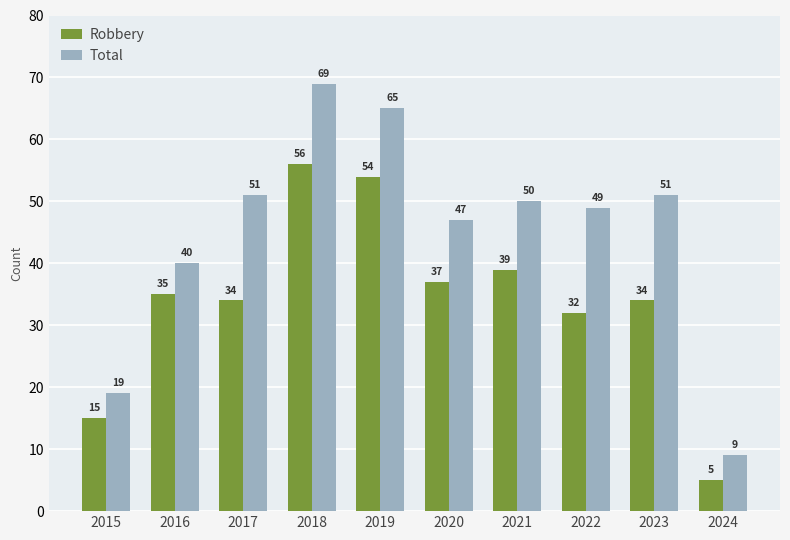

At how many categories does at least one series exceed 44?

7